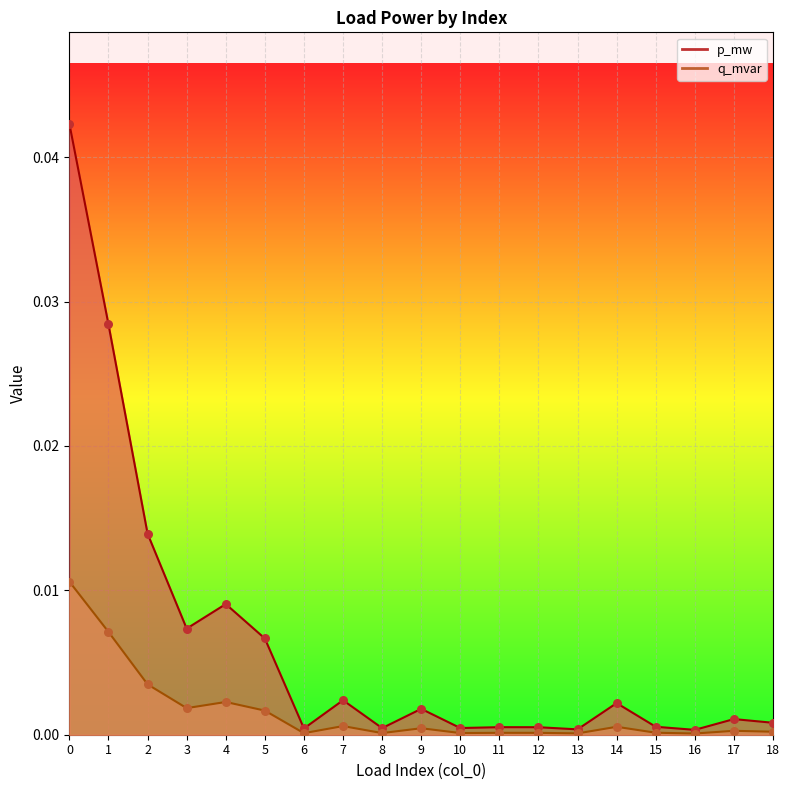

Is the value of p_mw at 0 greater than the value of q_mvar at 9?

Yes